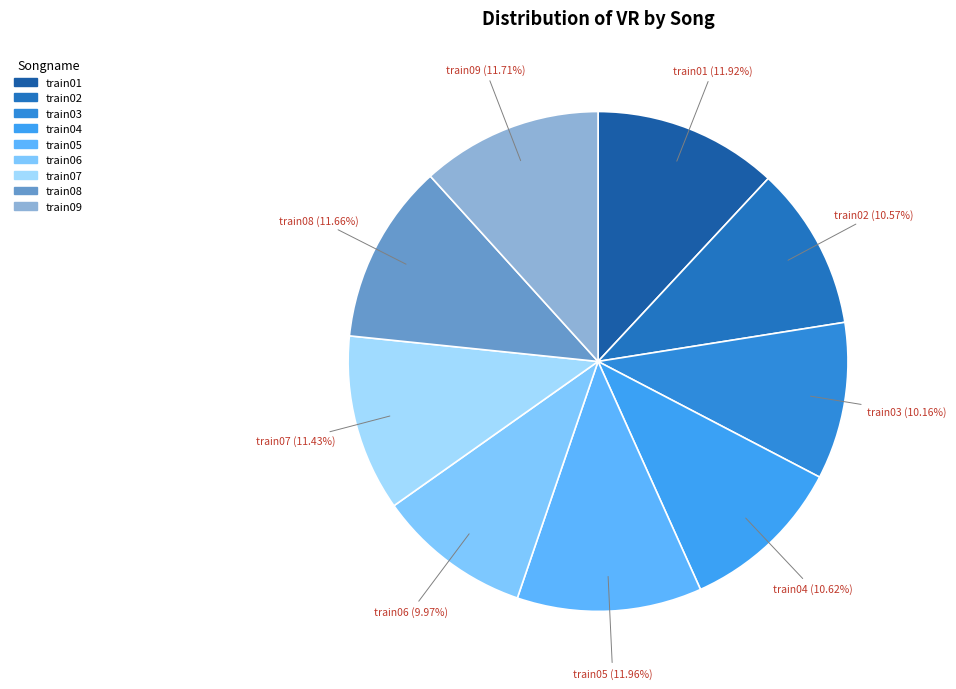

What percentage is NOT represented by train09?

88.3%